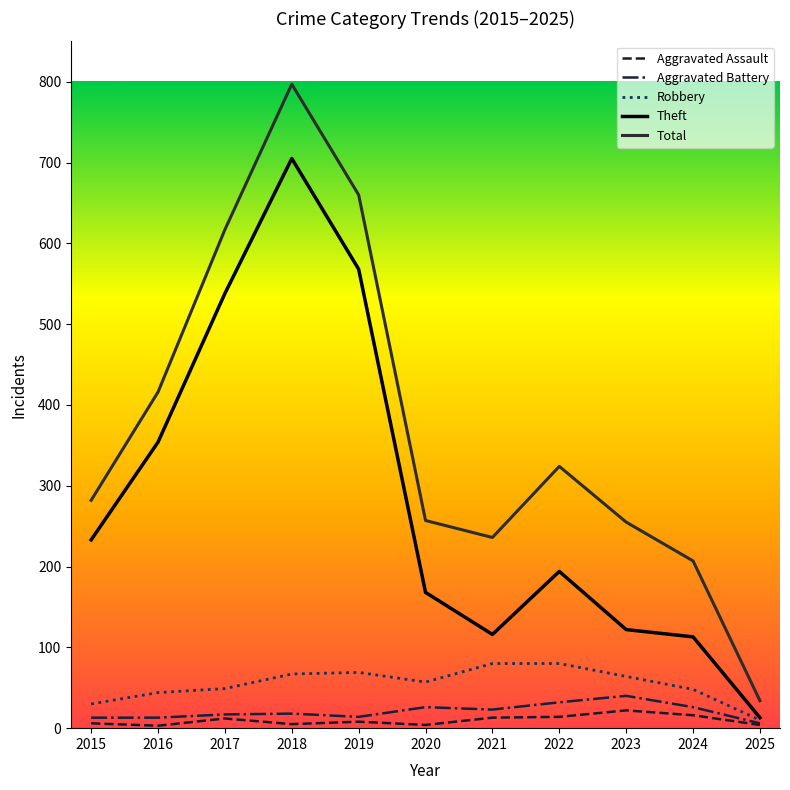

Count the number of data series in this chart.

5